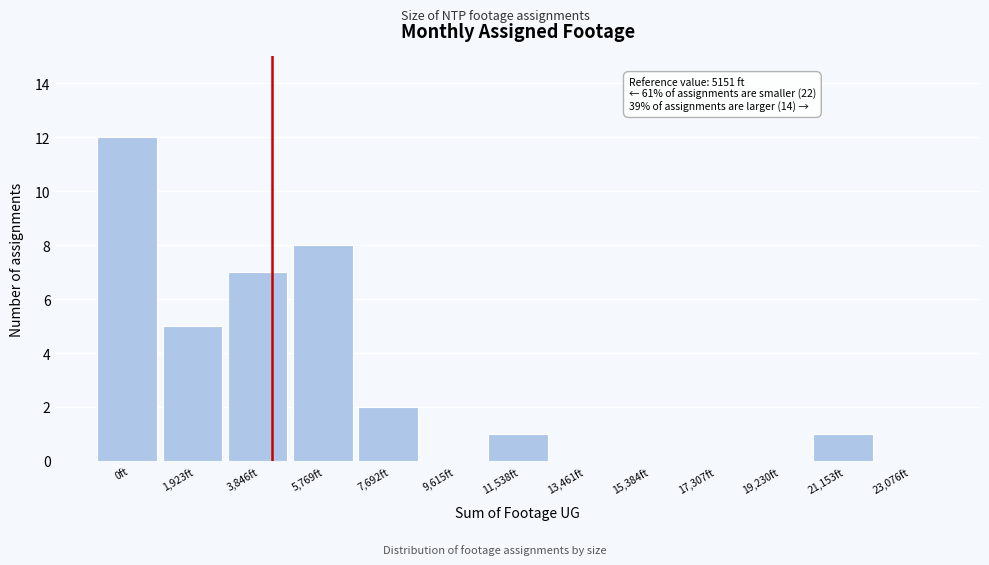

Reading left to right, what are all the values shown in this chart?

0ft=12	1,923ft=5	3,846ft=7	5,769ft=8	7,692ft=2	9,615ft=0	11,538ft=1	13,461ft=0	15,384ft=0	17,307ft=0	19,230ft=0	21,153ft=1	23,076ft=0